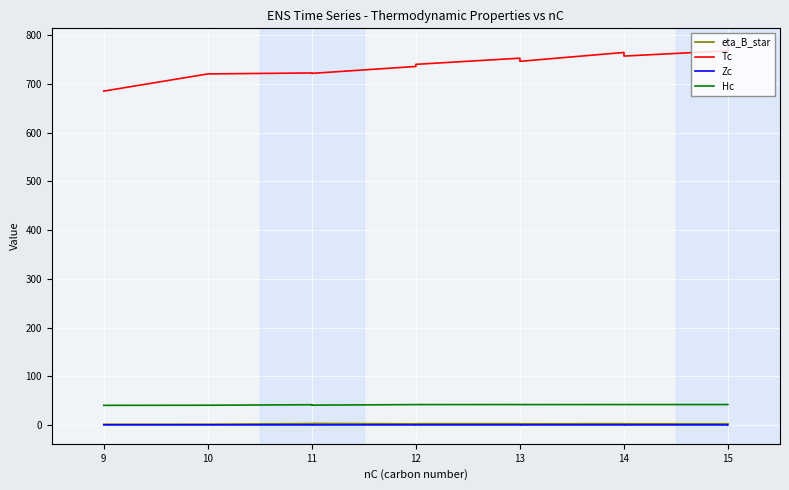

Between 13 and 12, which is larger?

13